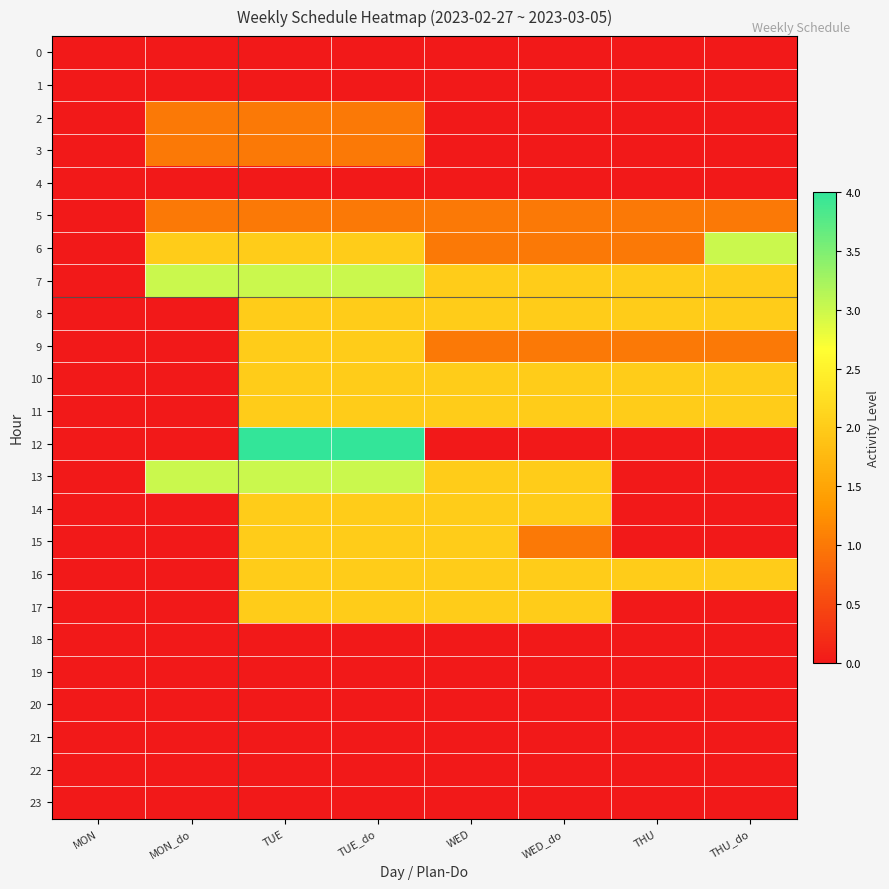

Reading left to right, what are all the values shown in this chart?

0: MON=0	MON_do=0	TUE=0	TUE_do=0	WED=0	WED_do=0	THU=0	THU_do=0
1: MON=0	MON_do=0	TUE=0	TUE_do=0	WED=0	WED_do=0	THU=0	THU_do=0
2: MON=0	MON_do=1	TUE=1	TUE_do=1	WED=0	WED_do=0	THU=0	THU_do=0
3: MON=0	MON_do=1	TUE=1	TUE_do=1	WED=0	WED_do=0	THU=0	THU_do=0
4: MON=0	MON_do=0	TUE=0	TUE_do=0	WED=0	WED_do=0	THU=0	THU_do=0
5: MON=0	MON_do=1	TUE=1	TUE_do=1	WED=1	WED_do=1	THU=1	THU_do=1
6: MON=0	MON_do=2	TUE=2	TUE_do=2	WED=1	WED_do=1	THU=1	THU_do=3
7: MON=0	MON_do=3	TUE=3	TUE_do=3	WED=2	WED_do=2	THU=2	THU_do=2
8: MON=0	MON_do=0	TUE=2	TUE_do=2	WED=2	WED_do=2	THU=2	THU_do=2
9: MON=0	MON_do=0	TUE=2	TUE_do=2	WED=1	WED_do=1	THU=1	THU_do=1
10: MON=0	MON_do=0	TUE=2	TUE_do=2	WED=2	WED_do=2	THU=2	THU_do=2
11: MON=0	MON_do=0	TUE=2	TUE_do=2	WED=2	WED_do=2	THU=2	THU_do=2
12: MON=0	MON_do=0	TUE=4	TUE_do=4	WED=0	WED_do=0	THU=0	THU_do=0
13: MON=0	MON_do=3	TUE=3	TUE_do=3	WED=2	WED_do=2	THU=0	THU_do=0
14: MON=0	MON_do=0	TUE=2	TUE_do=2	WED=2	WED_do=2	THU=0	THU_do=0
15: MON=0	MON_do=0	TUE=2	TUE_do=2	WED=2	WED_do=1	THU=0	THU_do=0
16: MON=0	MON_do=0	TUE=2	TUE_do=2	WED=2	WED_do=2	THU=2	THU_do=2
17: MON=0	MON_do=0	TUE=2	TUE_do=2	WED=2	WED_do=2	THU=0	THU_do=0
18: MON=0	MON_do=0	TUE=0	TUE_do=0	WED=0	WED_do=0	THU=0	THU_do=0
19: MON=0	MON_do=0	TUE=0	TUE_do=0	WED=0	WED_do=0	THU=0	THU_do=0
20: MON=0	MON_do=0	TUE=0	TUE_do=0	WED=0	WED_do=0	THU=0	THU_do=0
21: MON=0	MON_do=0	TUE=0	TUE_do=0	WED=0	WED_do=0	THU=0	THU_do=0
22: MON=0	MON_do=0	TUE=0	TUE_do=0	WED=0	WED_do=0	THU=0	THU_do=0
23: MON=0	MON_do=0	TUE=0	TUE_do=0	WED=0	WED_do=0	THU=0	THU_do=0